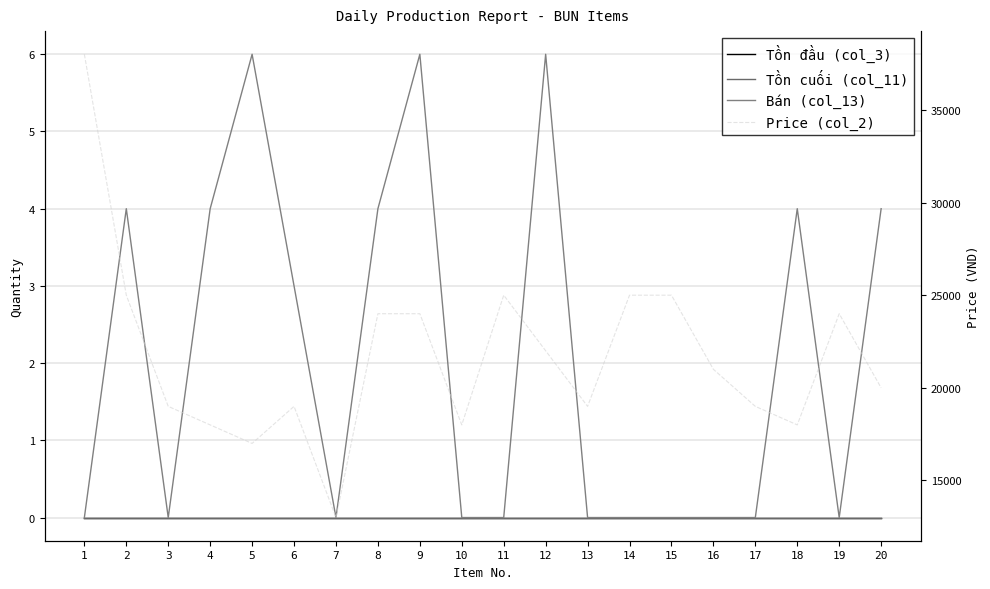

True or false: Tồn cuối (col_11) has more than 1 points higher than both neighbors.

False